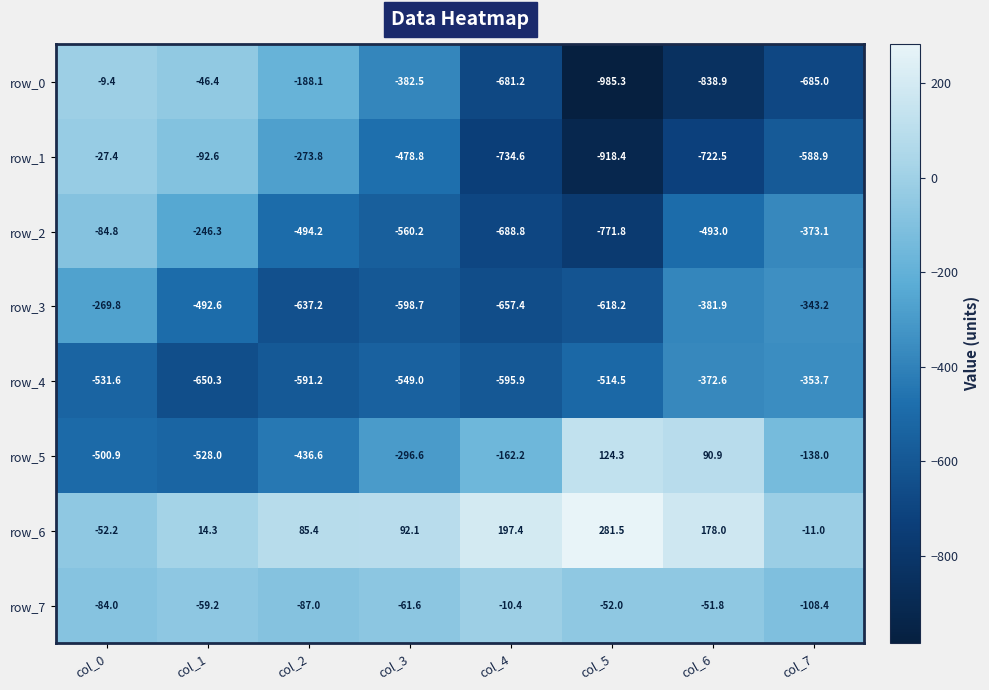

What is the difference between the maximum and second lowest values in the row_4 series?

242.2